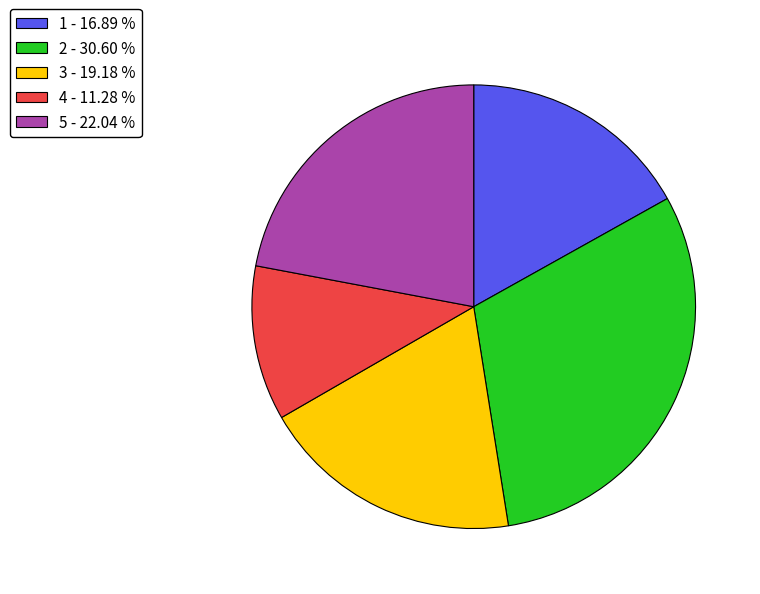

Is there a majority slice in this chart?

No